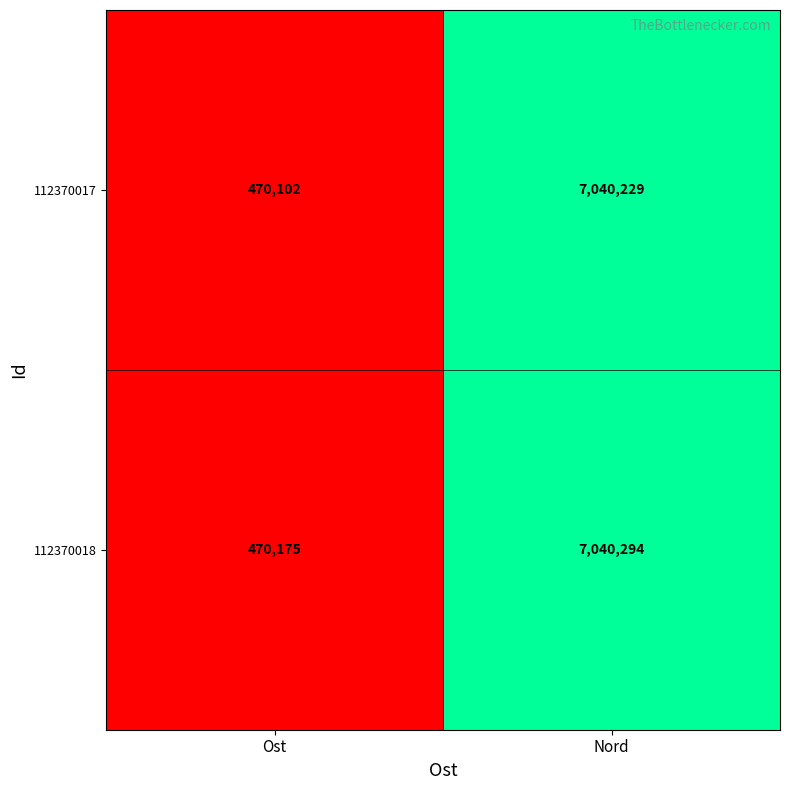

Which series has the largest total across all categories?

112370018